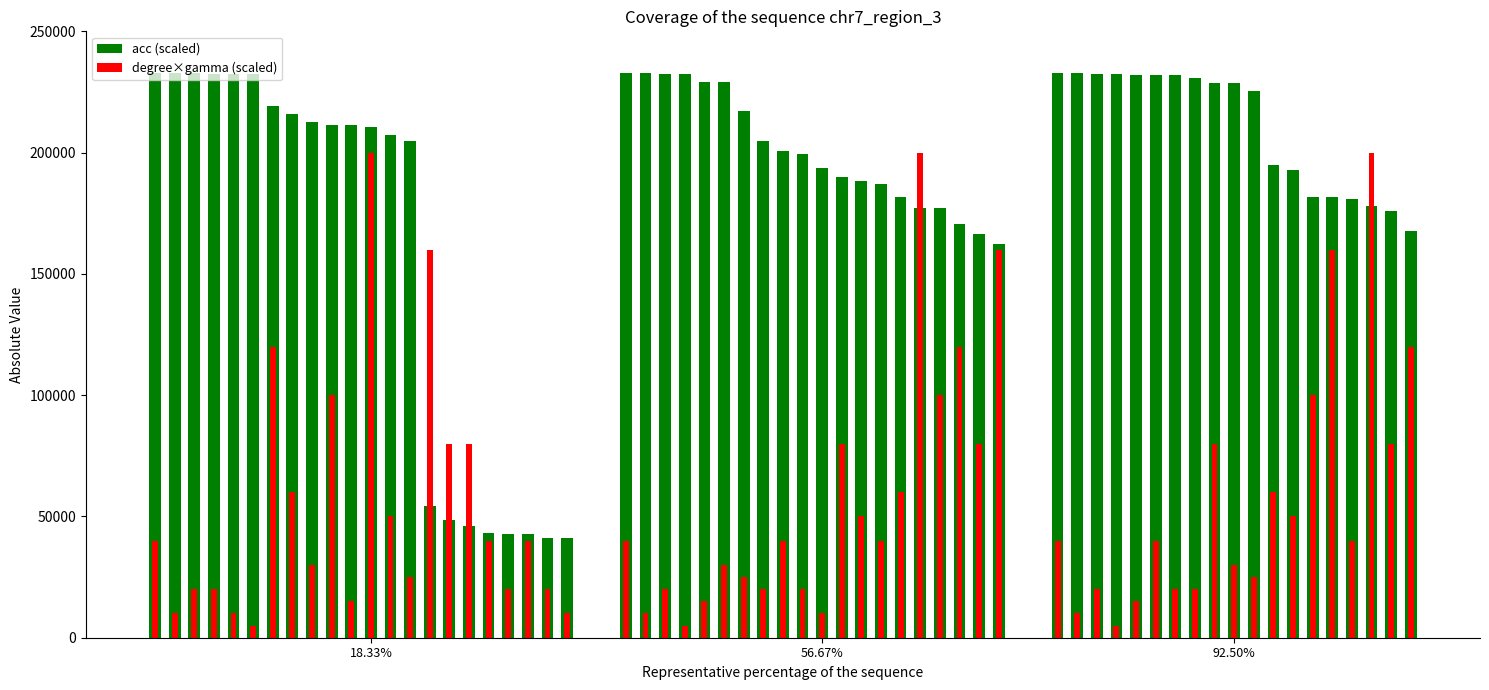

The degree×gamma (r=-1) series shows 237238 at 14. True or false?

False